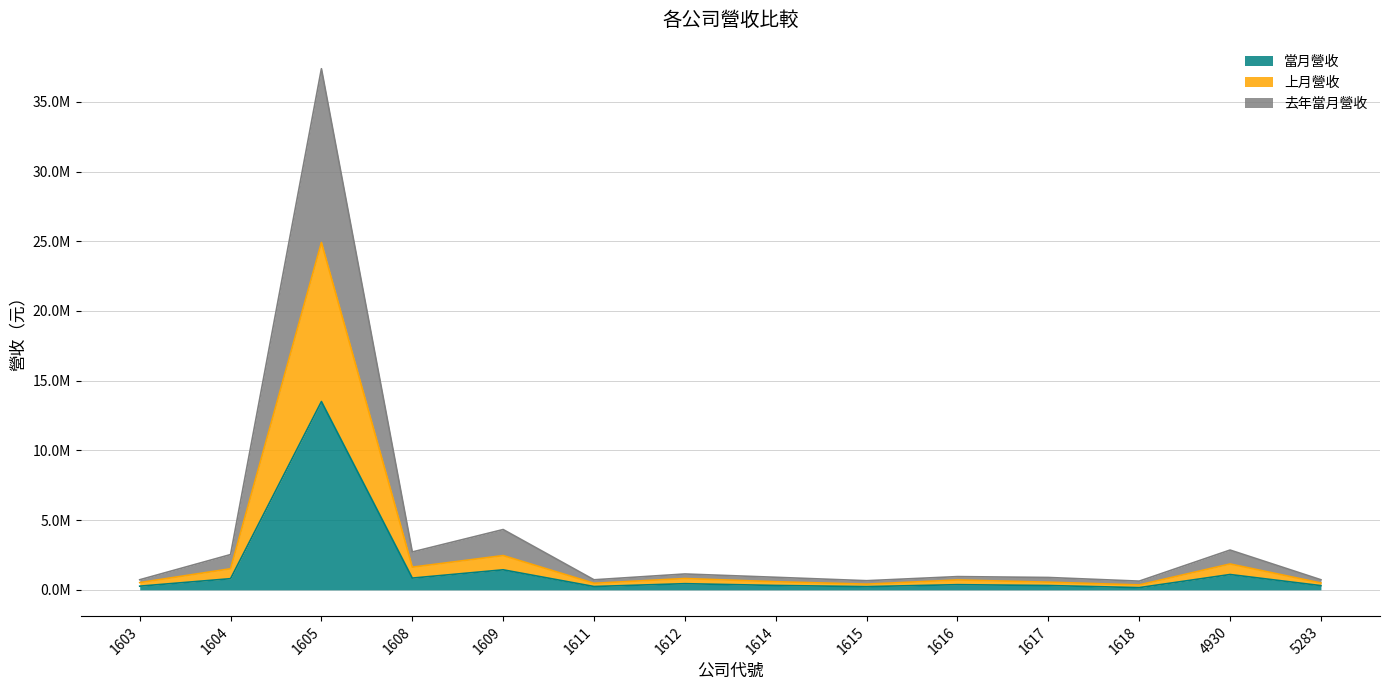

Rank the categories by 當月營收 value from highest to lowest.

1605, 1609, 4930, 1608, 1604, 1612, 1616, 1614, 1617, 5283, 1603, 1611, 1615, 1618